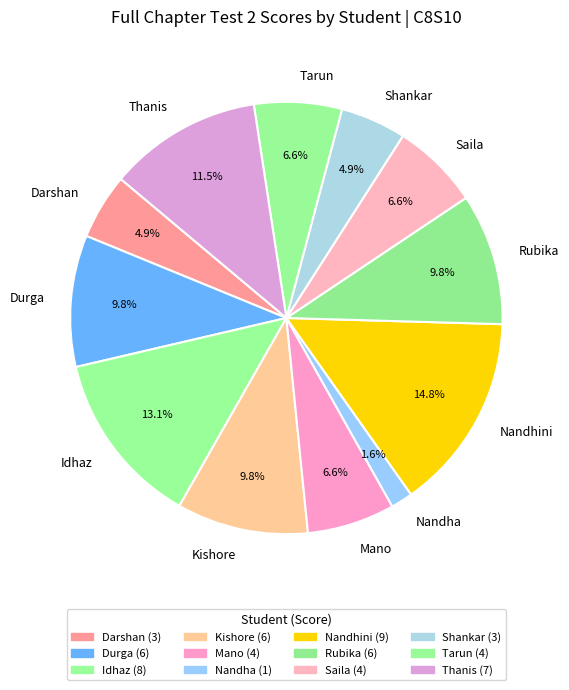

To the nearest percent, what portion does Idhaz represent?

13%